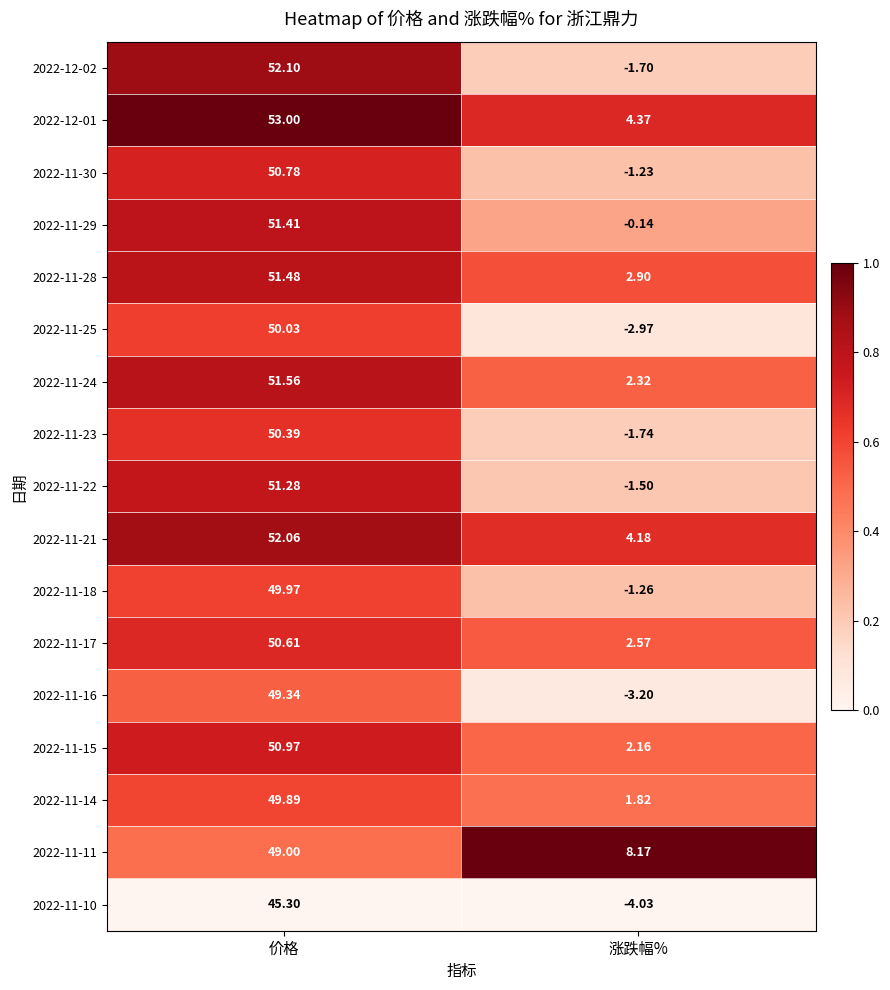

Rank the categories by 2022-11-30 value from highest to lowest.

价格, 涨跌幅%